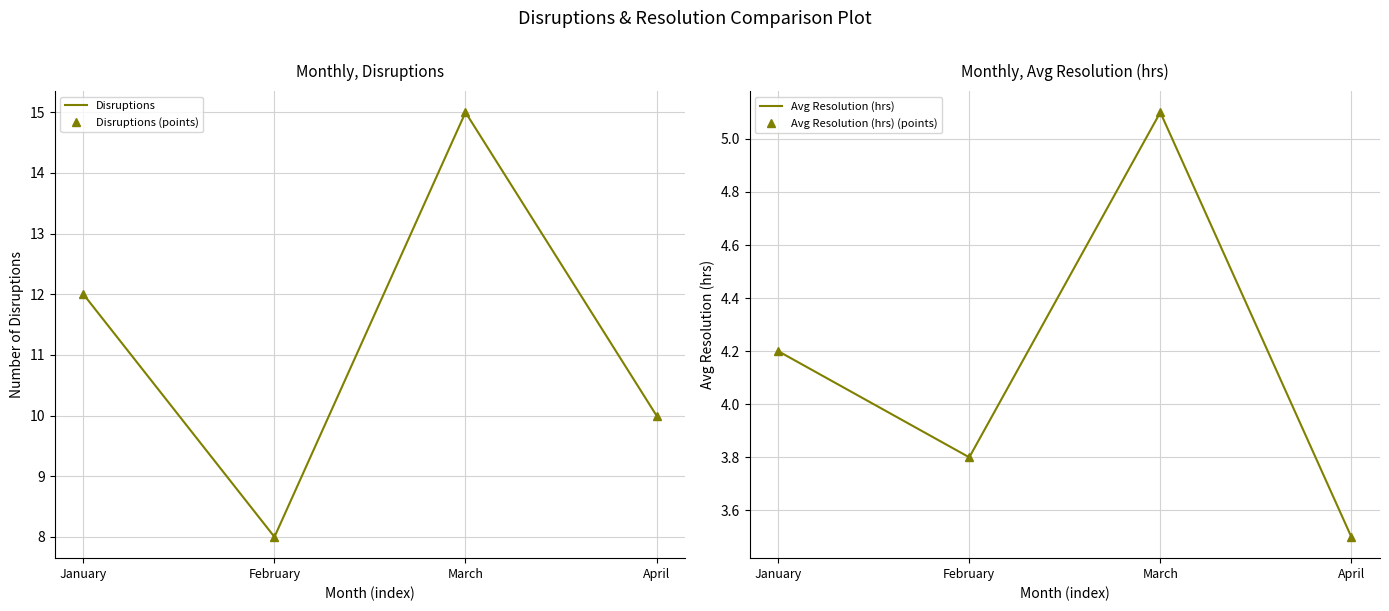

What is the difference between the highest and lowest values at February?

4.2